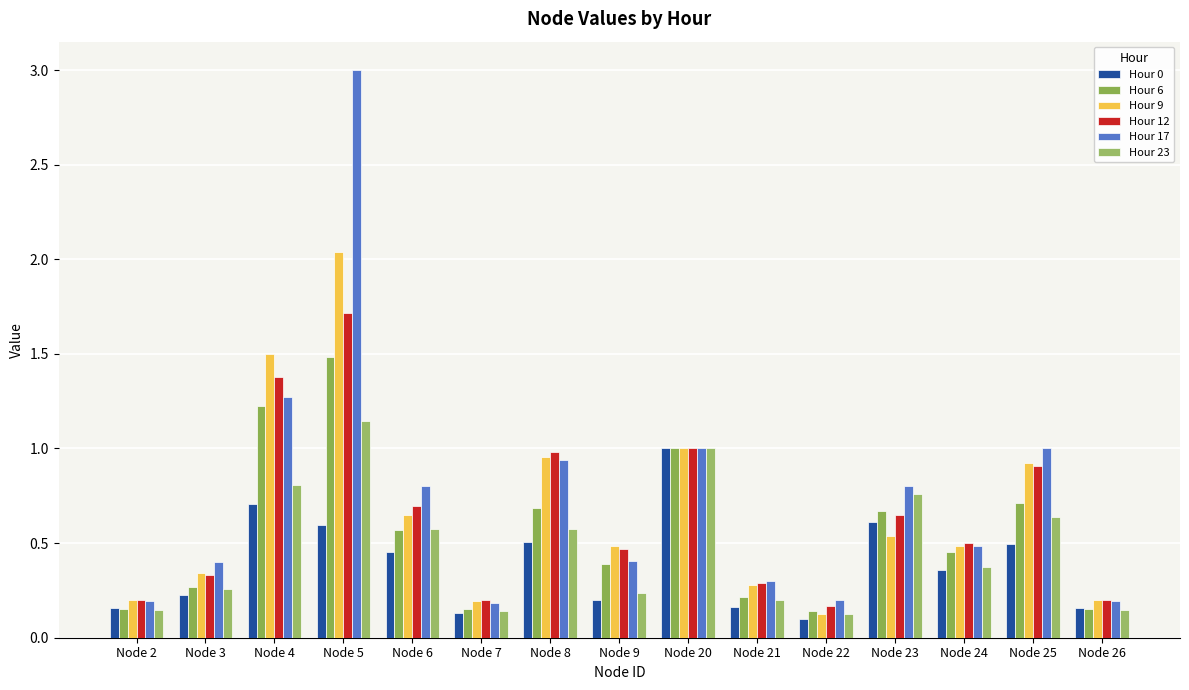

Which label corresponds to the smallest value in the chart?

Node 22